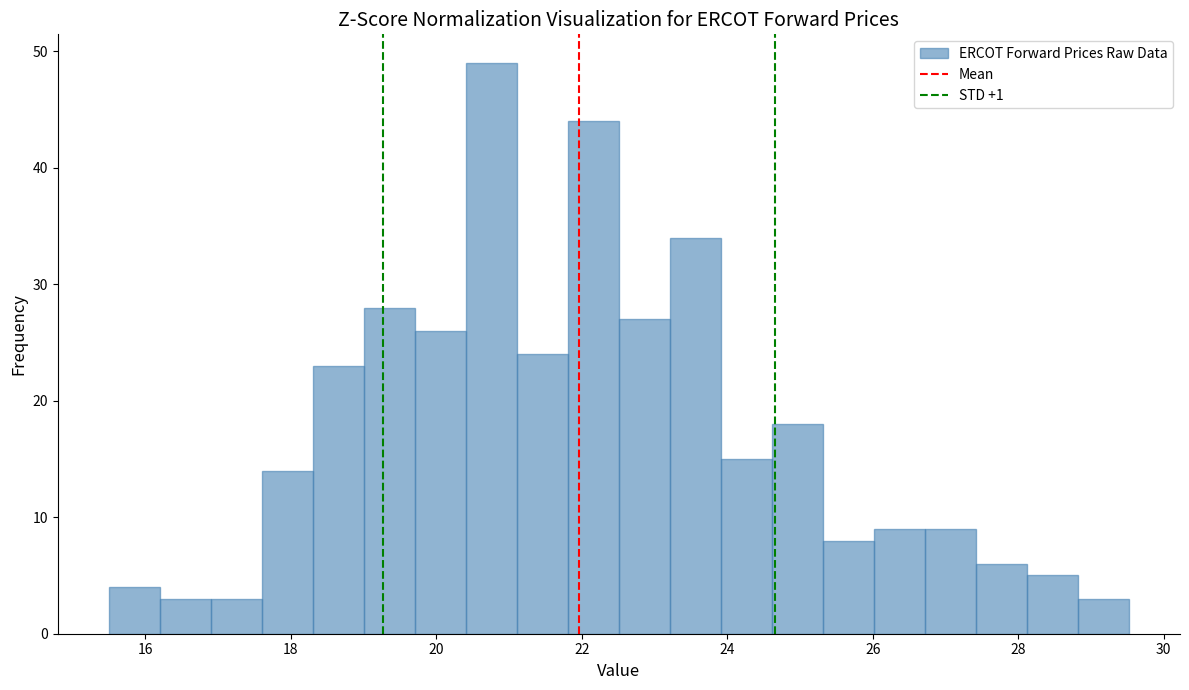

Read against the x-axis, roughly where is the centre of the tallest bar?

20.8